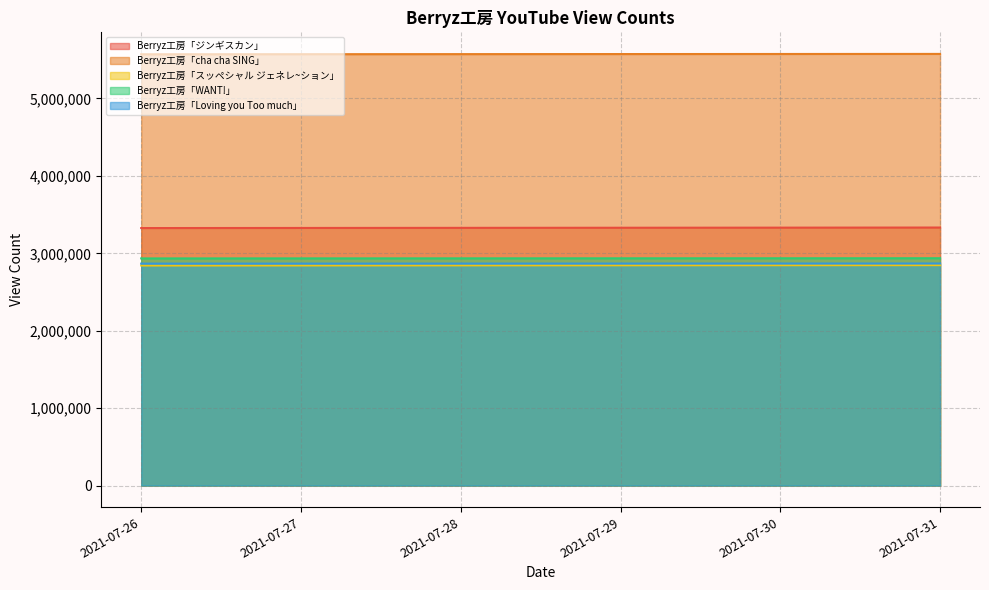

What is the maximum value shown in the chart?

5575900